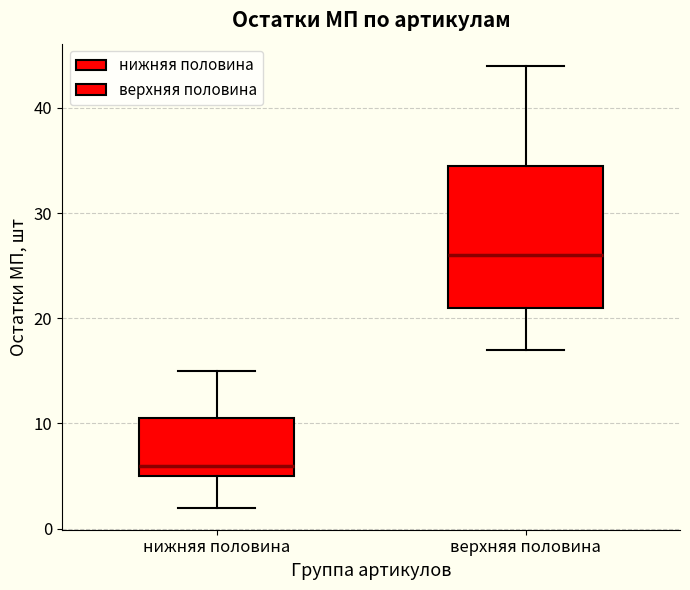

Where does the upper whisker of the box for нижняя половина end on the y-axis? The values are not printed on the chart, so give them approximately, as read against the axis.

15